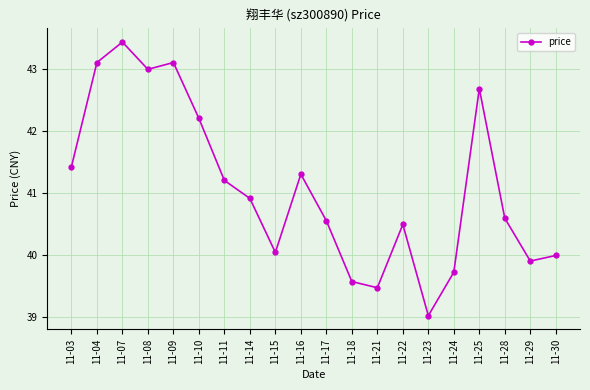

How many lines are shown in the chart?

1